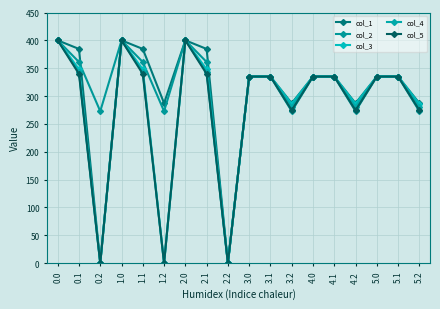

At 0.2, list the series in order from largest to smallest.

col_2, col_1, col_3, col_4, col_5